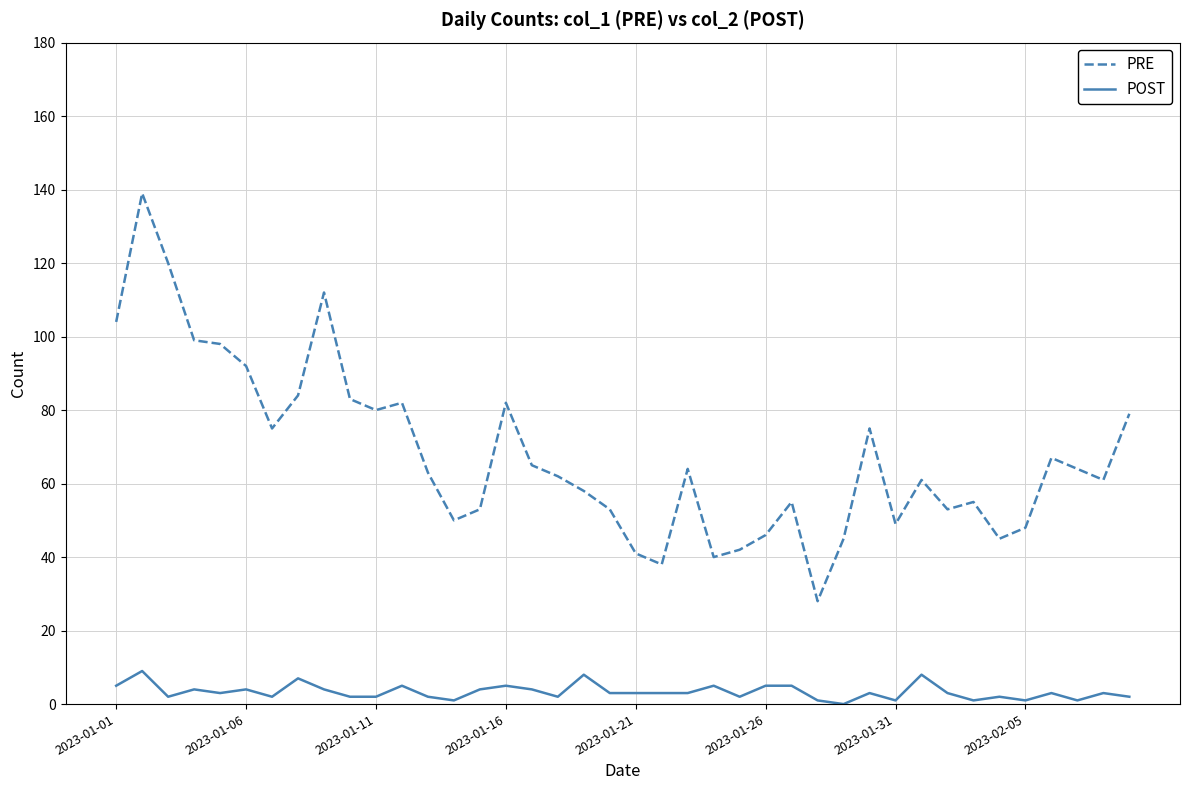

True or false: PRE and POST intersect in this chart.

False